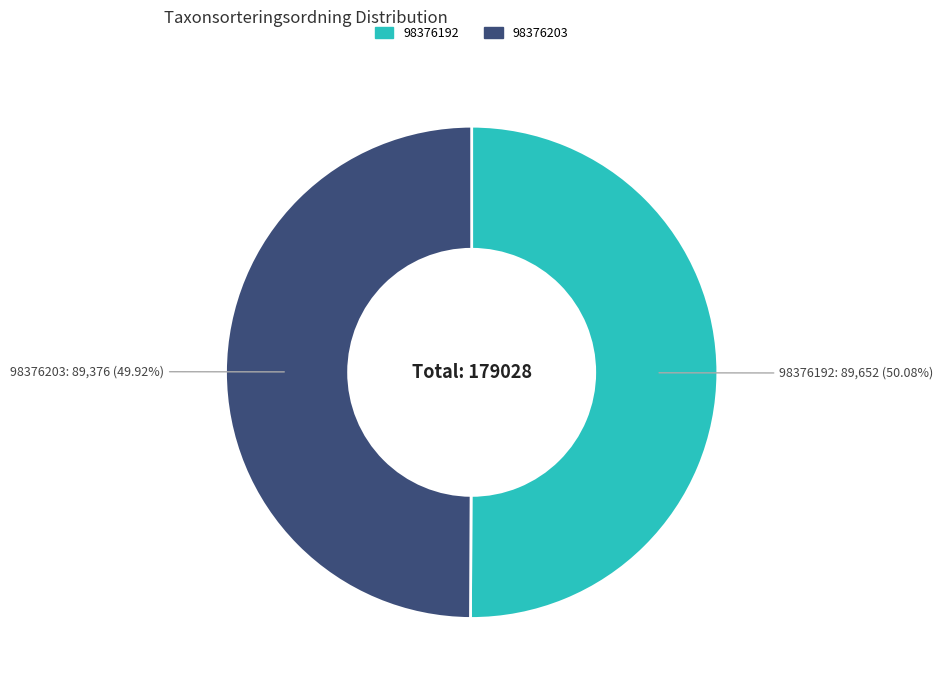

To the nearest percent, what percentage of the pie is 98376203?

50%